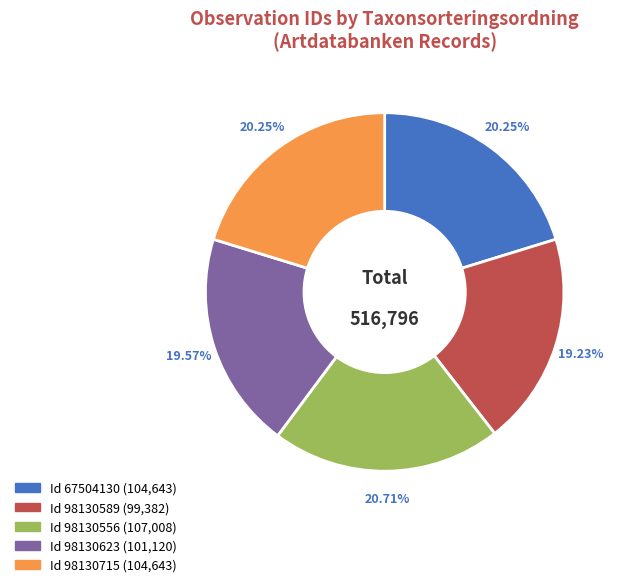

How many segments does this pie chart have?

5